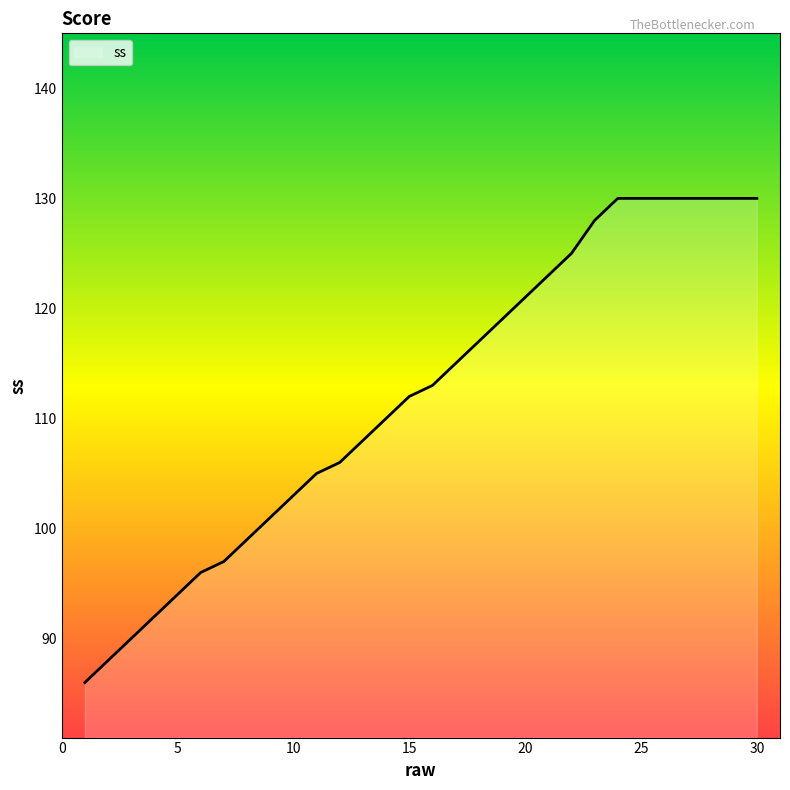

What is the difference between the maximum and minimum values?

44